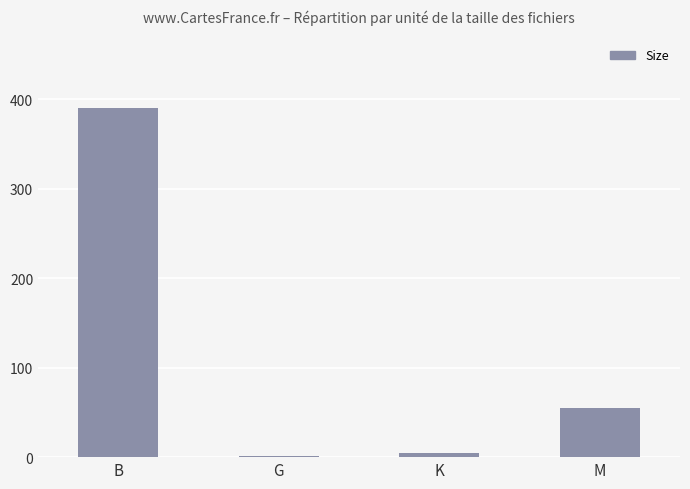

What is the average value?

112.8